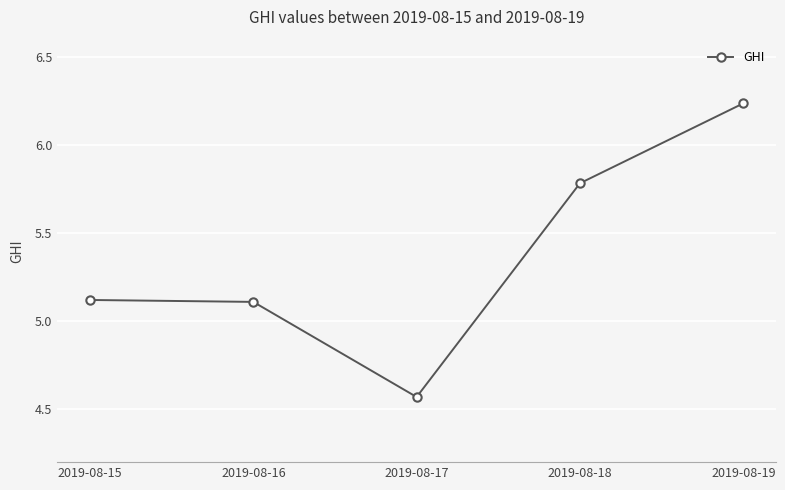

Which category has the highest value across all series?

2019-08-19